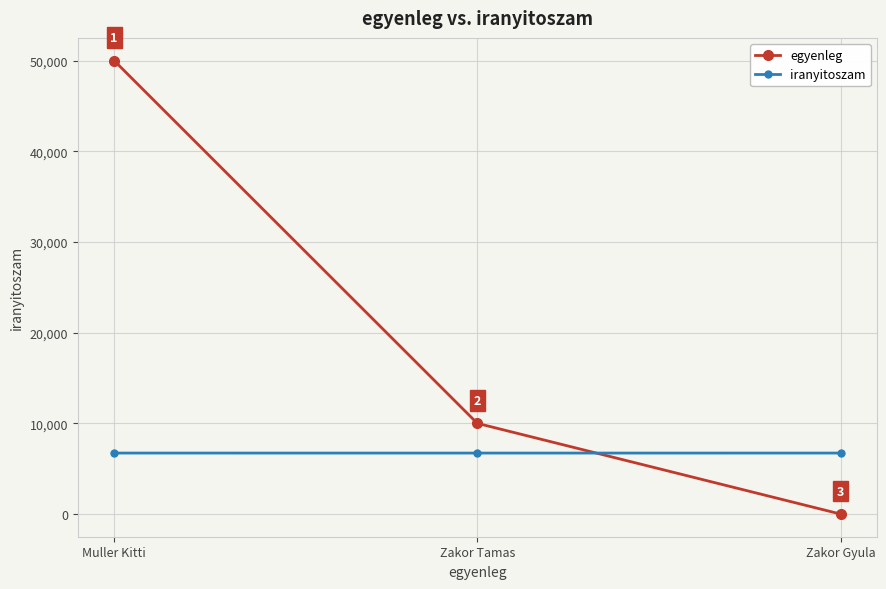

Reading left to right, extract all data points from this chart.

egyenleg: 50000	10000	0
iranyitoszam: 6725	6724	6725